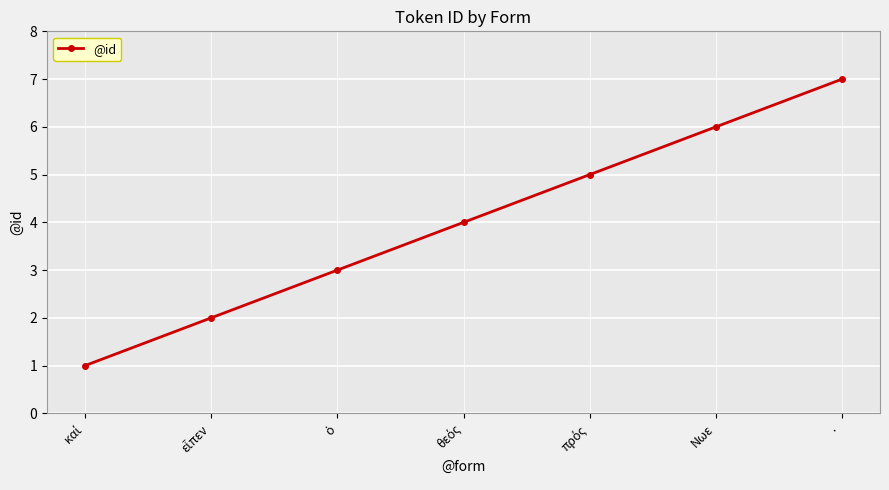

What is the average value?

4